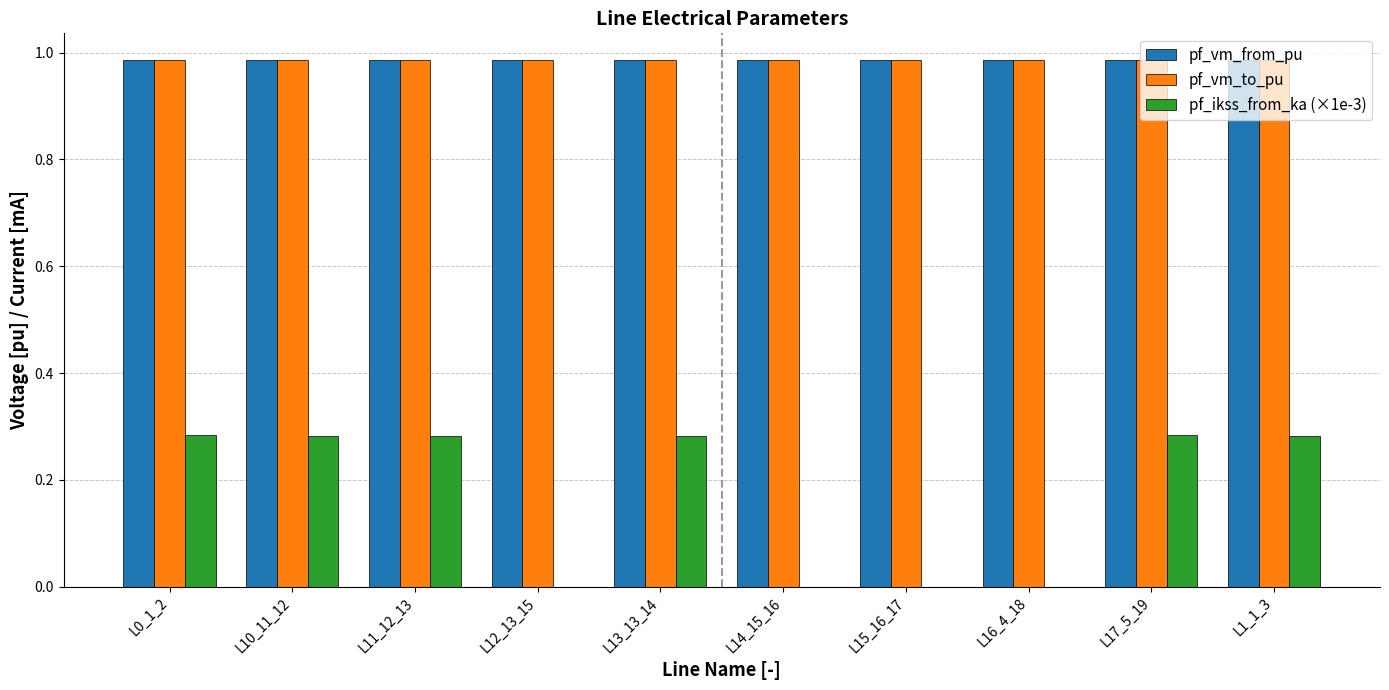

What is the sum of all pf_ikss_from_ka (×1e-3) values?

1.7